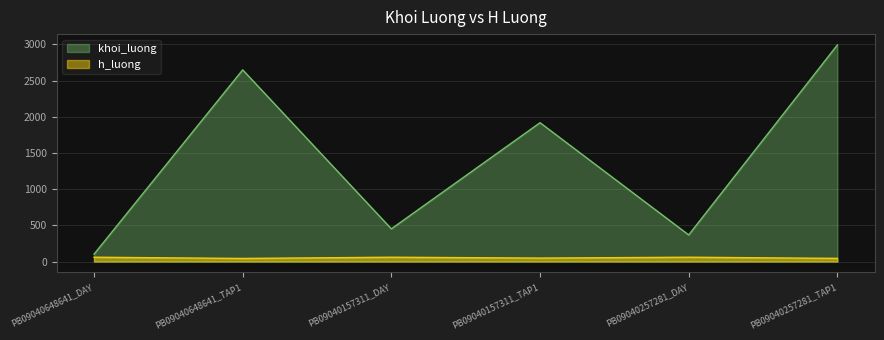

What is the difference between the highest and lowest values at PB09040257281_TAP1?

2948